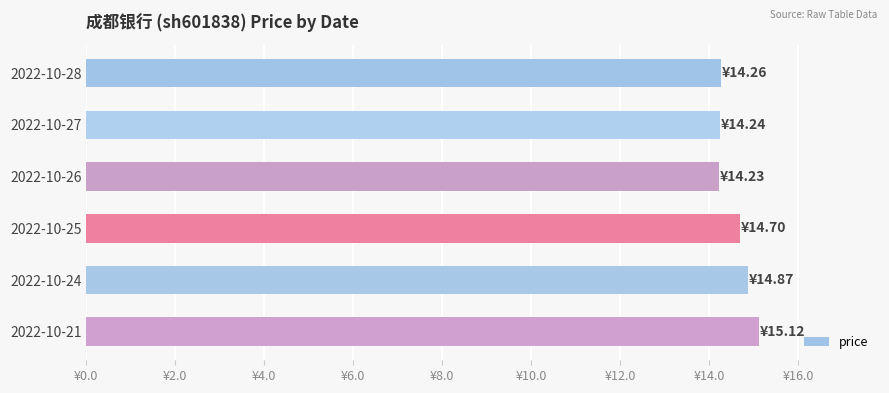

Are the bars horizontal?

Yes